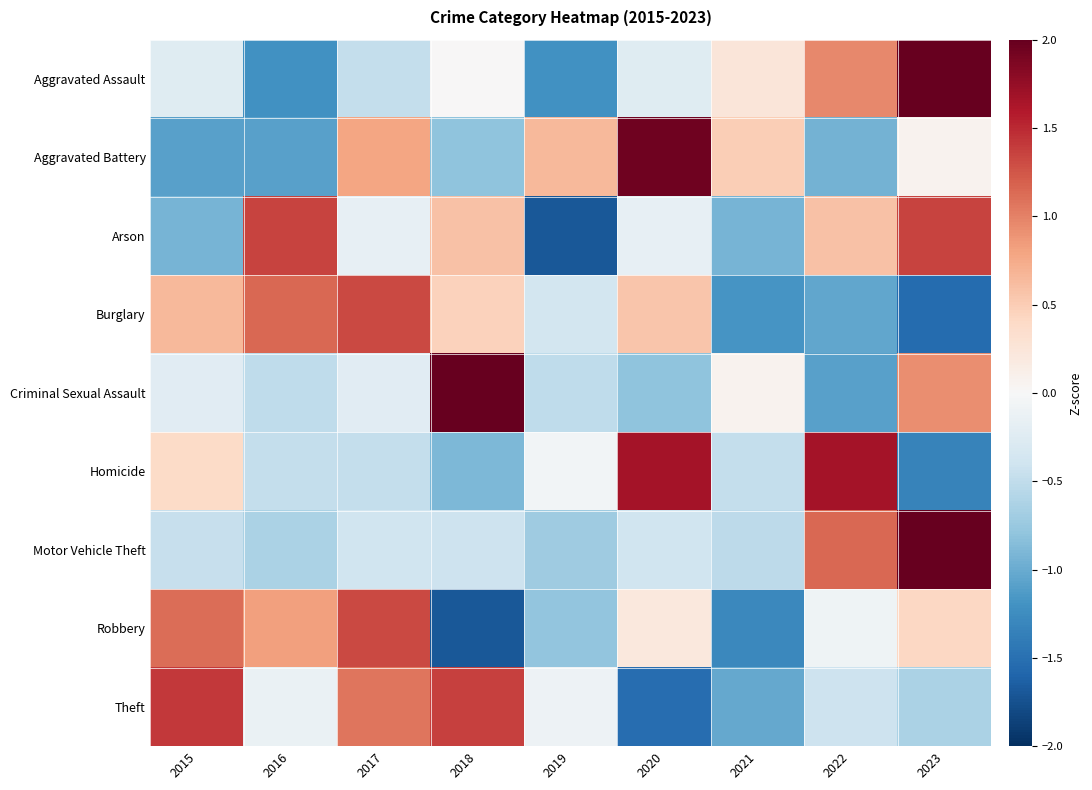

What is the total value across all series at 2020?

1.2